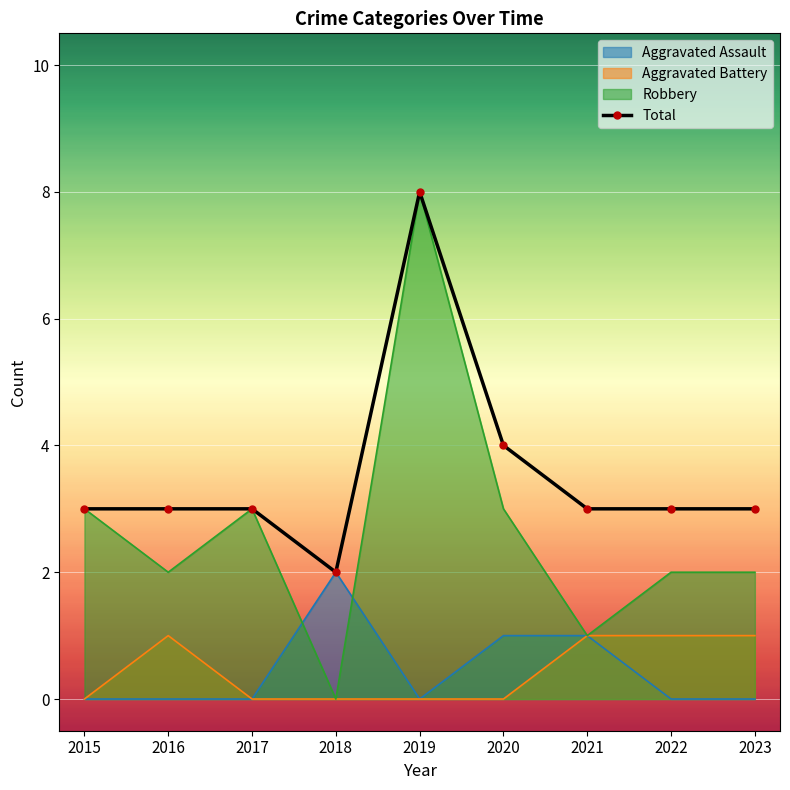

Where is the data nearest to the value 5?

2020